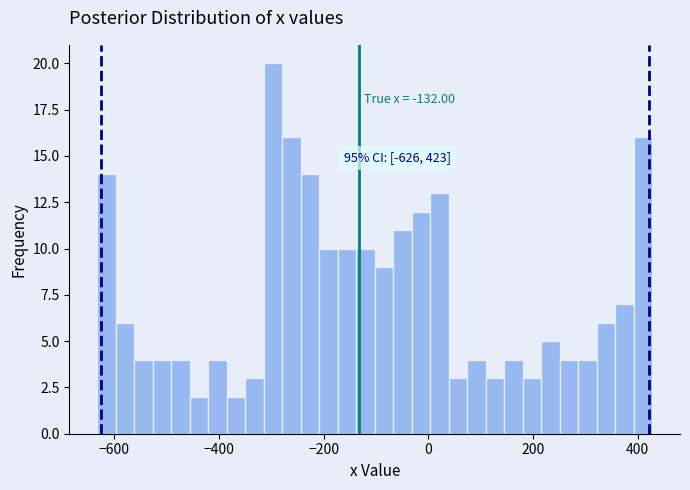

Around what value on the x-axis is the tallest bar? Give the approximate position of its centre, as read against the axis.

-300